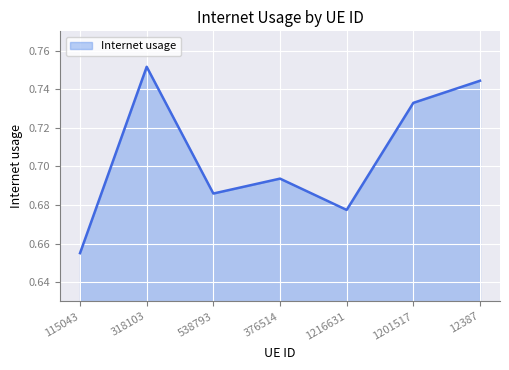

What is the difference between the second highest and second lowest values?

0.1